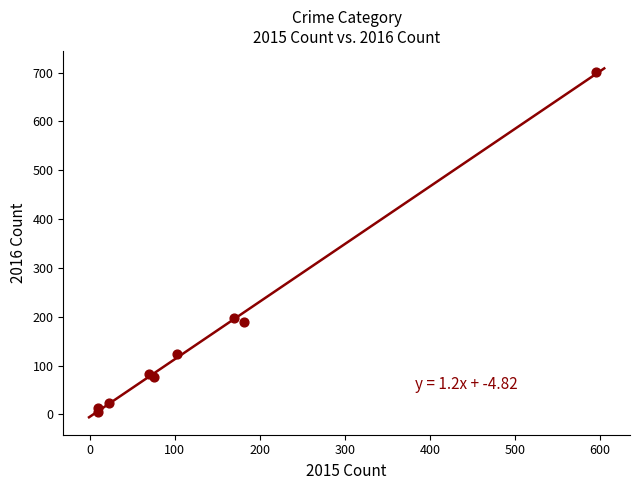

What Y value in the scatter plot is closest to 353?

198